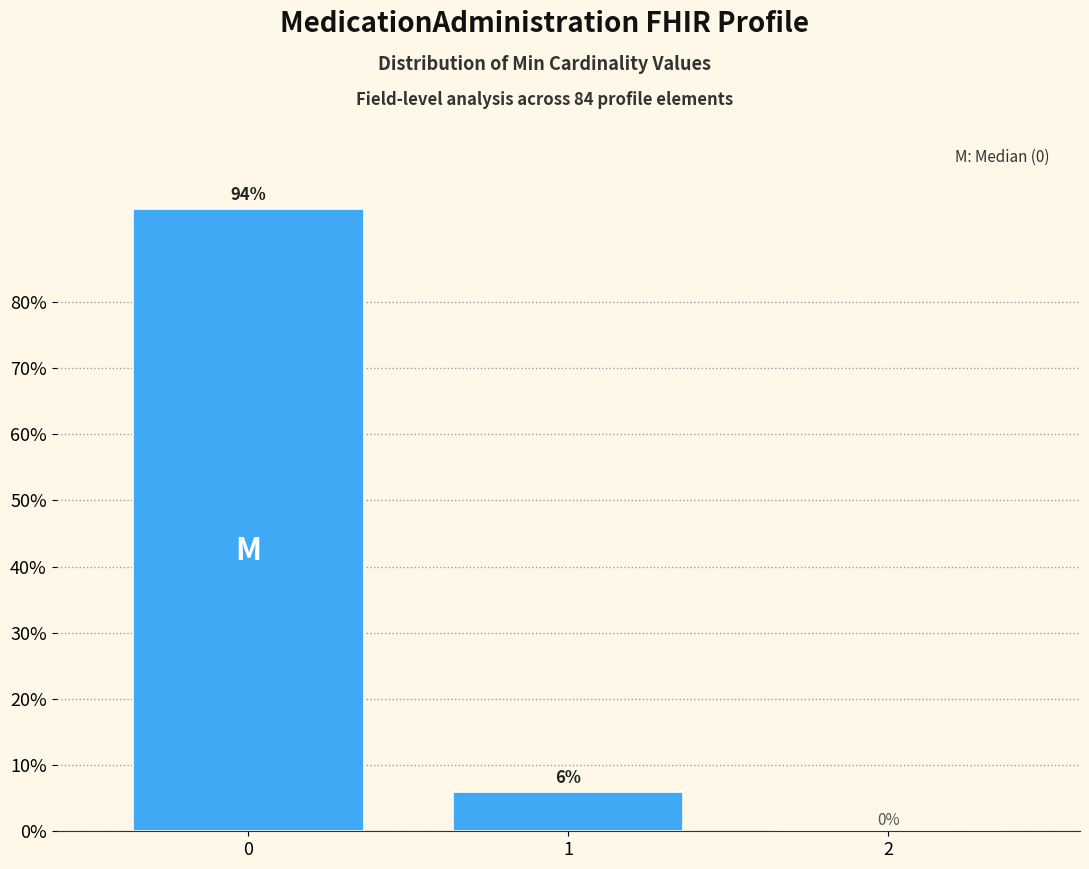

Reading left to right, list all the values displayed in this chart.

0=94.0	1=6.0	2=0.0